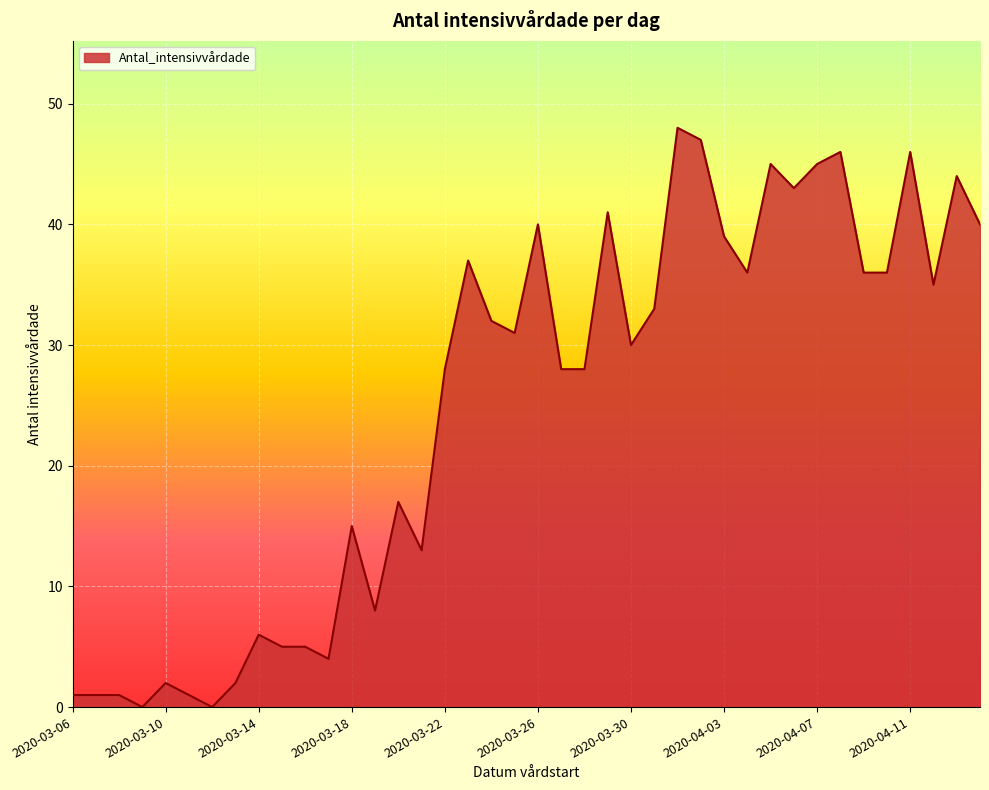

Reading left to right, what are all the values shown in this chart?

1	1	1	0	2	1	0	2	6	5	5	4	15	8	17	13	28	37	32	31	40	28	28	41	30	33	48	47	39	36	45	43	45	46	36	36	46	35	44	40